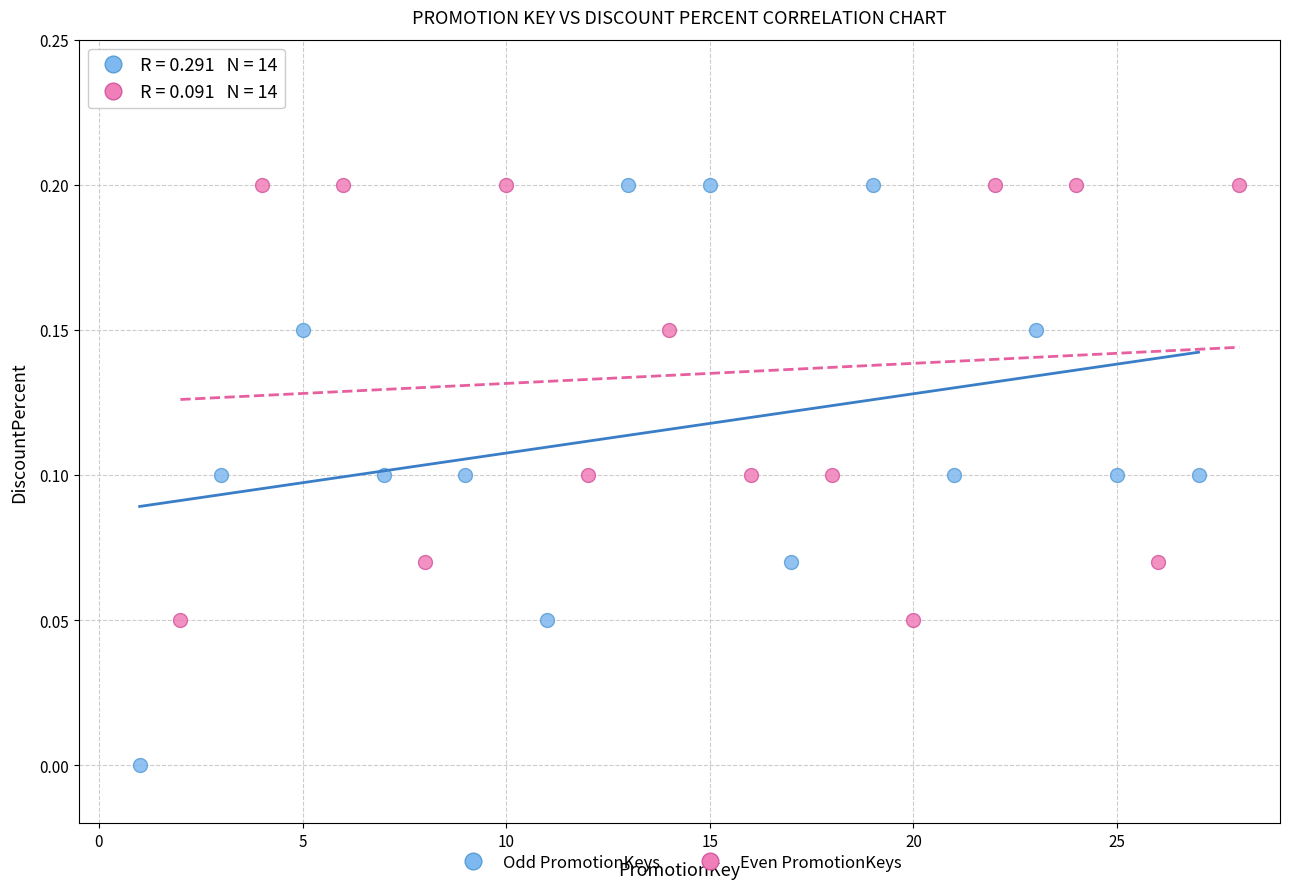

Which series has the largest Y range (max minus min)?

Odd PromotionKeys